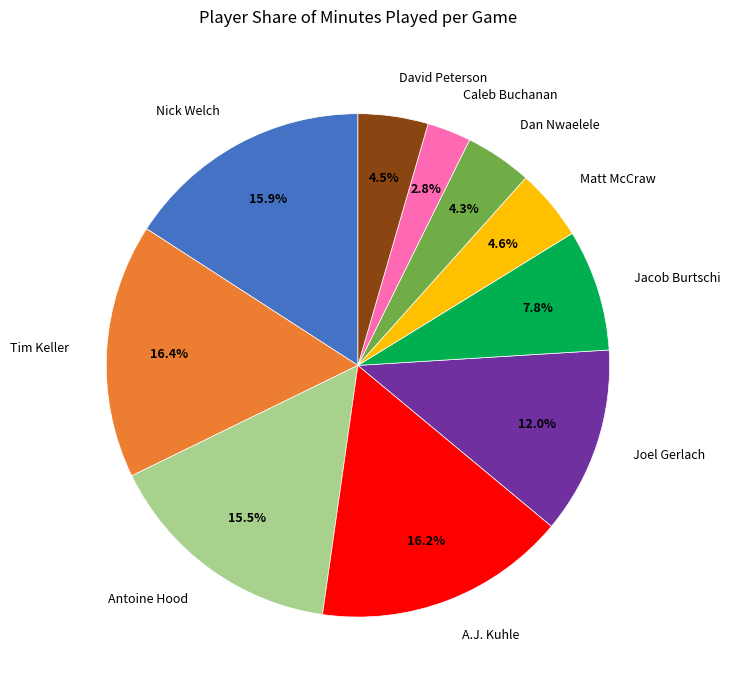

Which has a higher value, Nick Welch or Dan Nwaelele?

Nick Welch